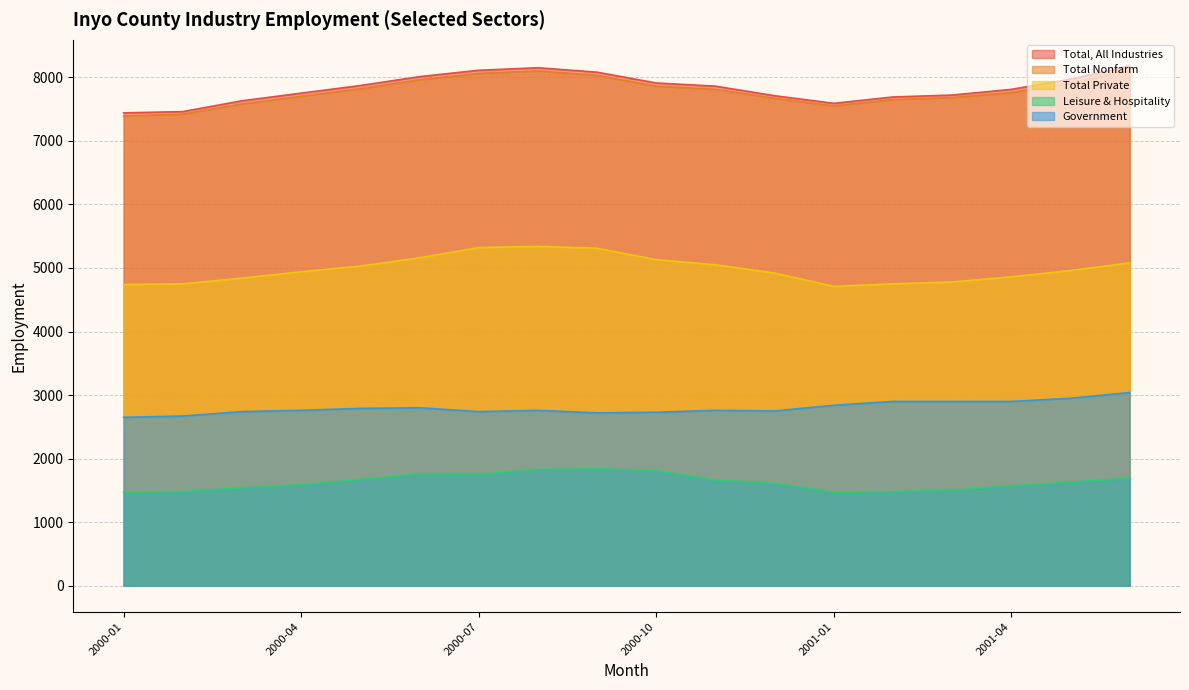

What is the difference between the highest and lowest values at 2001-06?

6490